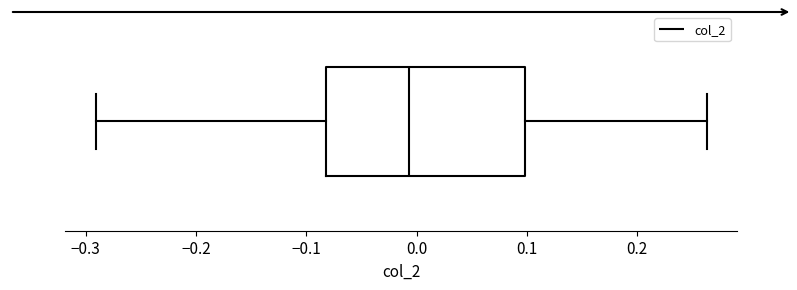

Read this box plot against the x-axis: the position of the median line, the range covered by the box, and the ends of both whiskers. The values are not printed on the chart, so give them approximately, as read against the axis.

median -0.01, box -0.08 to 0.10, whiskers -0.29 to 0.26